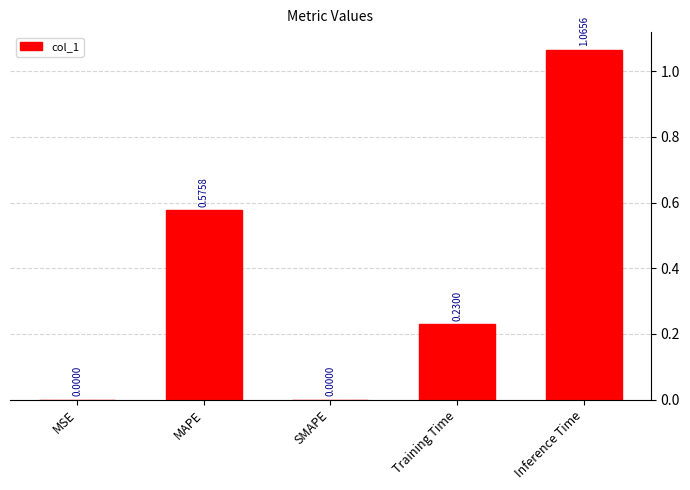

Between Inference Time and SMAPE, which is larger?

Inference Time